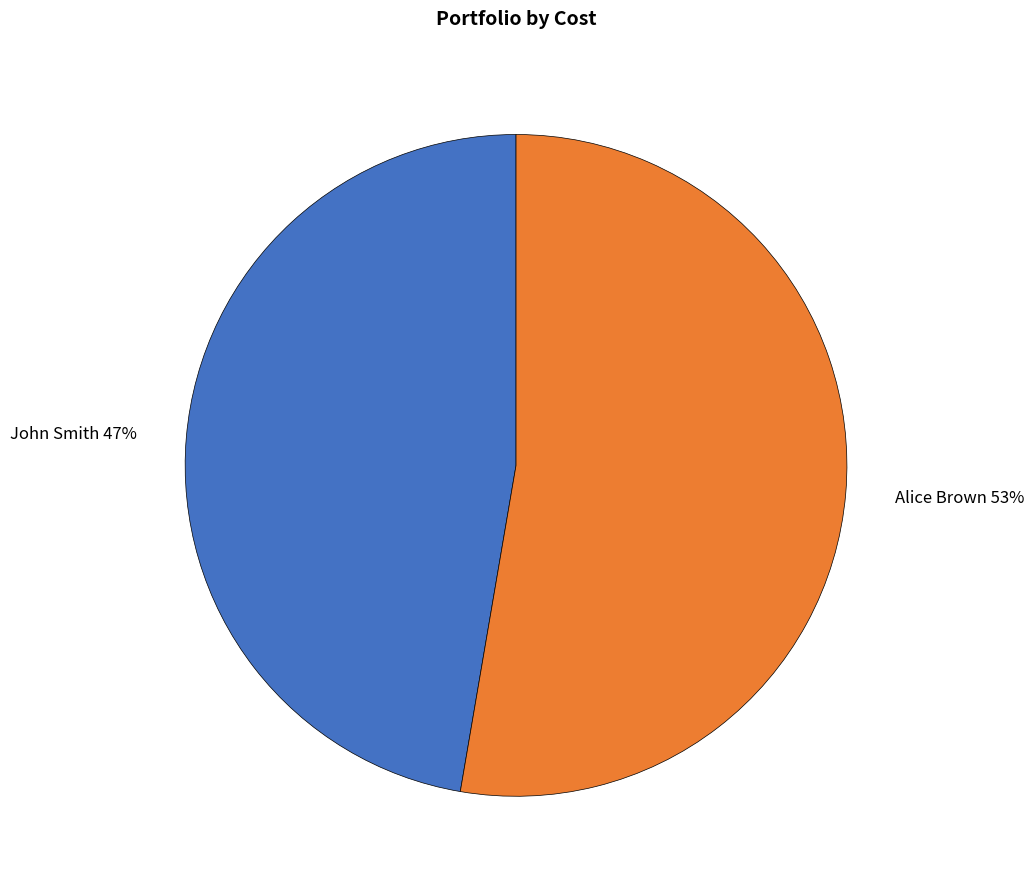

Count the number of slices in the pie.

2